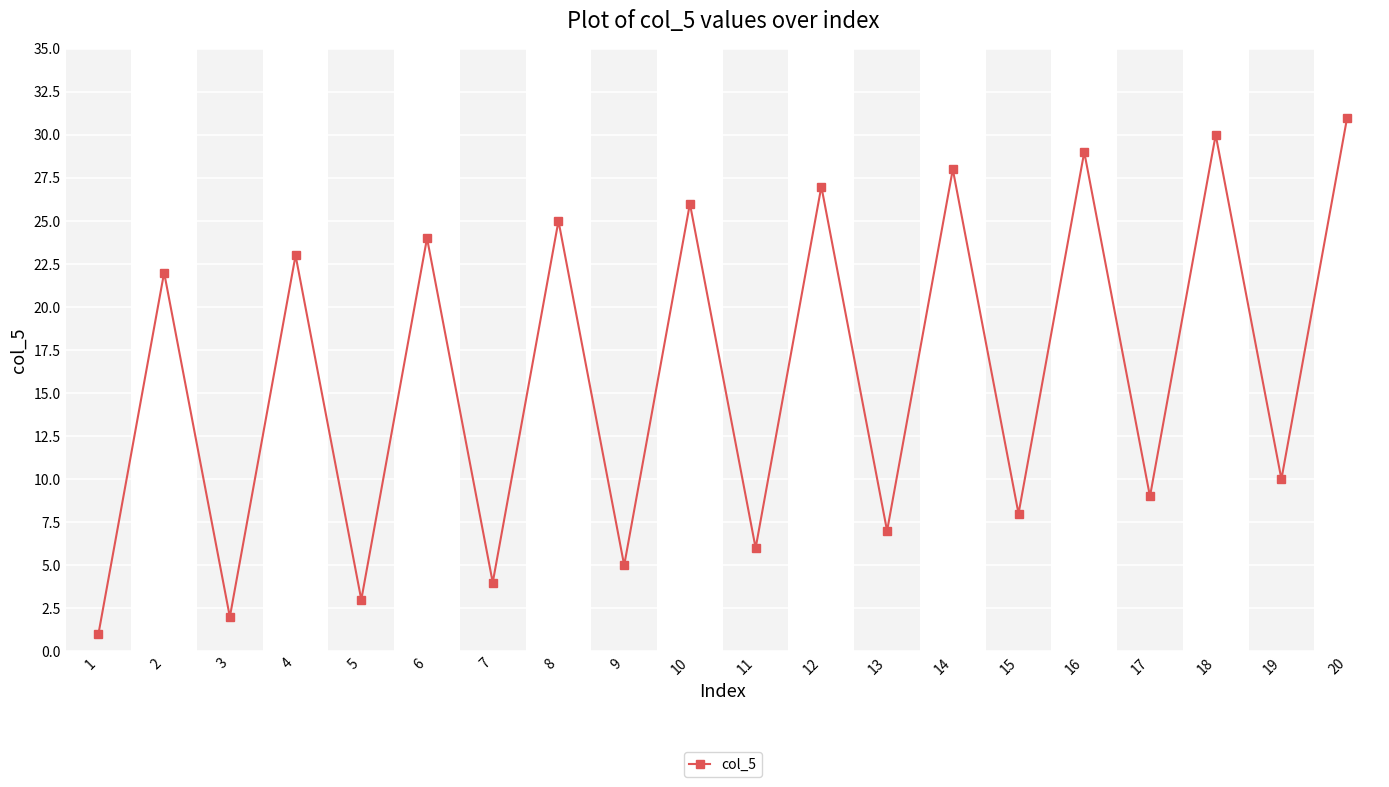

Which has a higher value, 9 or 16?

16